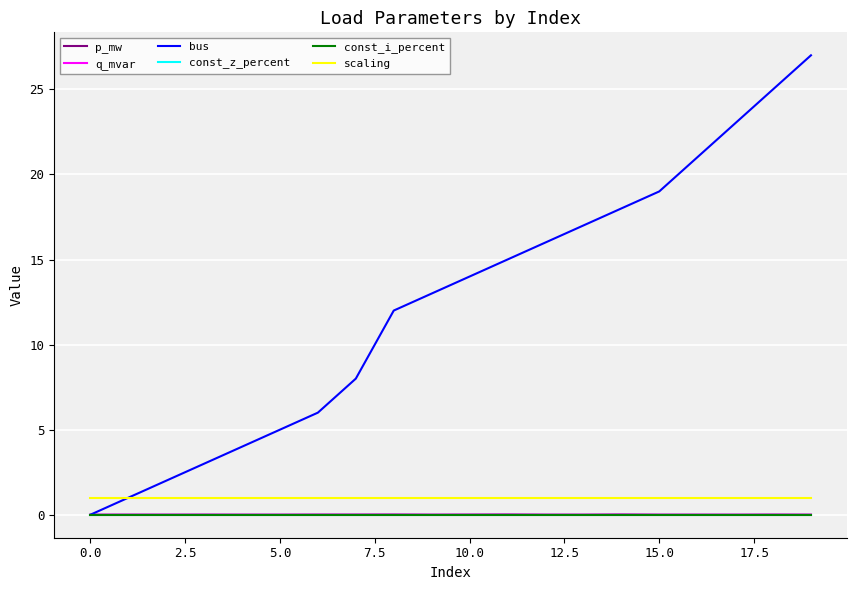

True or false: scaling has more than 1 interior local peaks.

False